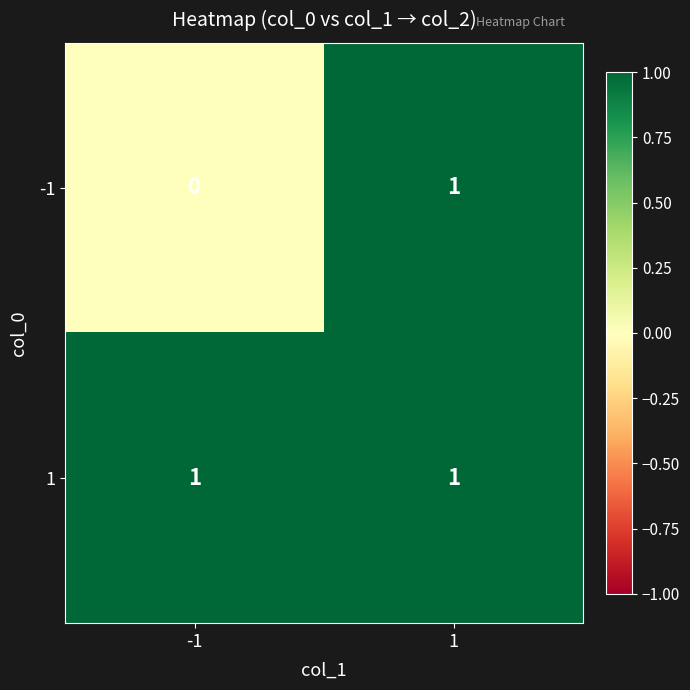

Is it true that -1 equals 1 at 1?

True